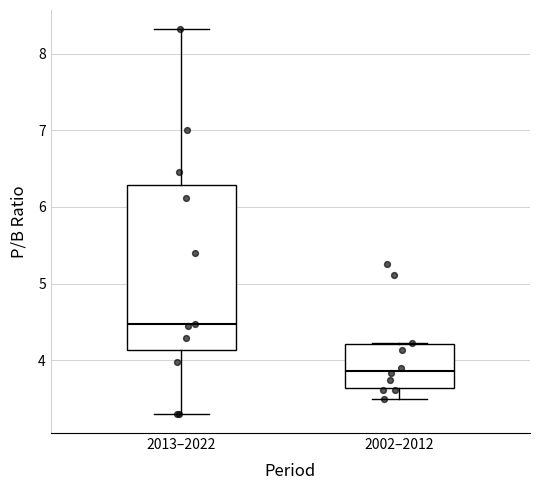

Which box has the highest median line?

2013–2022